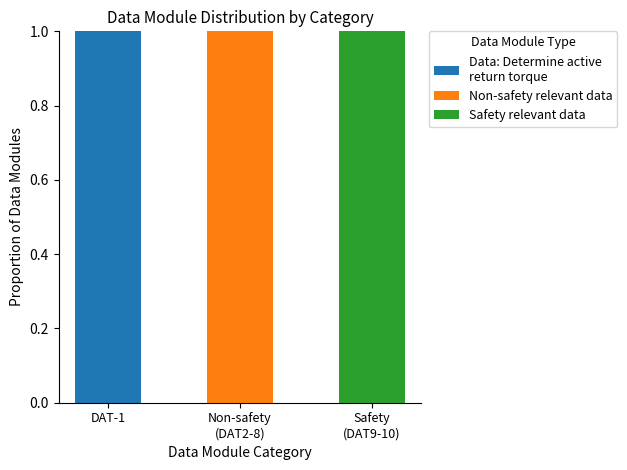

True or false: Non-safety relevant data has a value of 0 at DAT-1.

True